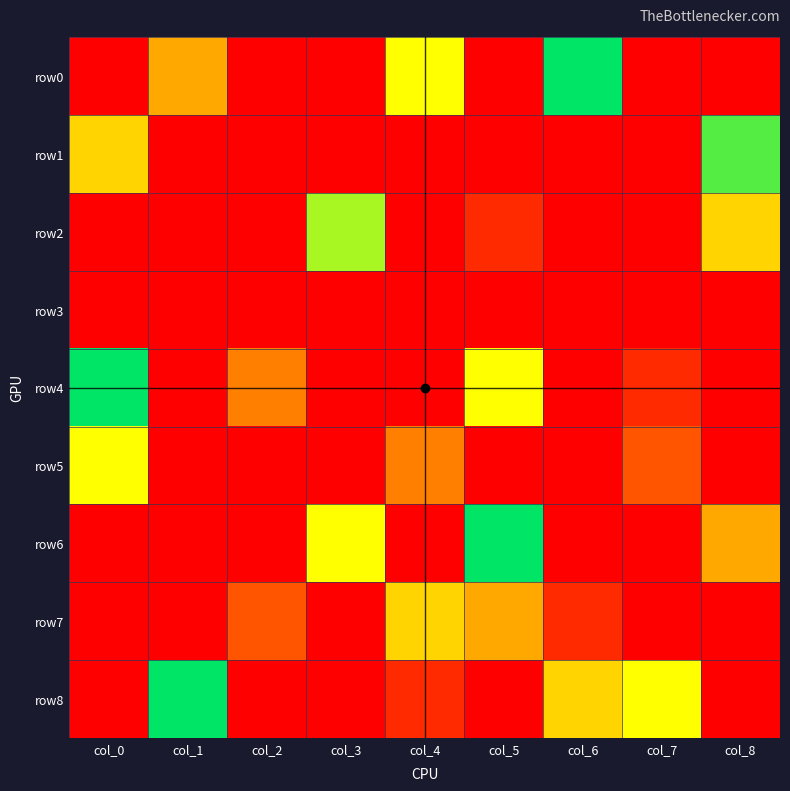

Reading left to right, extract all data points from this chart.

row0: col_0=0	col_1=4	col_2=0	col_3=0	col_4=6	col_5=0	col_6=9	col_7=0	col_8=0
row1: col_0=5	col_1=0	col_2=0	col_3=0	col_4=0	col_5=0	col_6=0	col_7=0	col_8=8
row2: col_0=0	col_1=0	col_2=0	col_3=7	col_4=0	col_5=1	col_6=0	col_7=0	col_8=5
row3: col_0=0	col_1=0	col_2=0	col_3=0	col_4=0	col_5=0	col_6=0	col_7=0	col_8=0
row4: col_0=9	col_1=0	col_2=3	col_3=0	col_4=0	col_5=6	col_6=0	col_7=1	col_8=0
row5: col_0=6	col_1=0	col_2=0	col_3=0	col_4=3	col_5=0	col_6=0	col_7=2	col_8=0
row6: col_0=0	col_1=0	col_2=0	col_3=6	col_4=0	col_5=9	col_6=0	col_7=0	col_8=4
row7: col_0=0	col_1=0	col_2=2	col_3=0	col_4=5	col_5=4	col_6=1	col_7=0	col_8=0
row8: col_0=0	col_1=9	col_2=0	col_3=0	col_4=1	col_5=0	col_6=5	col_7=6	col_8=0